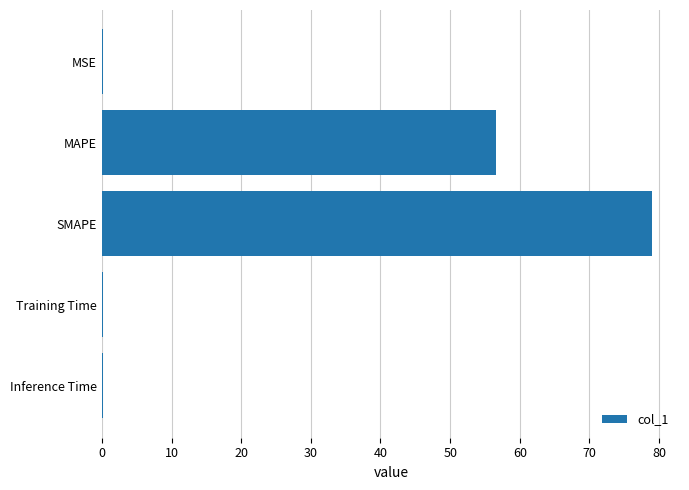

Which has a higher value, Training Time or SMAPE?

SMAPE